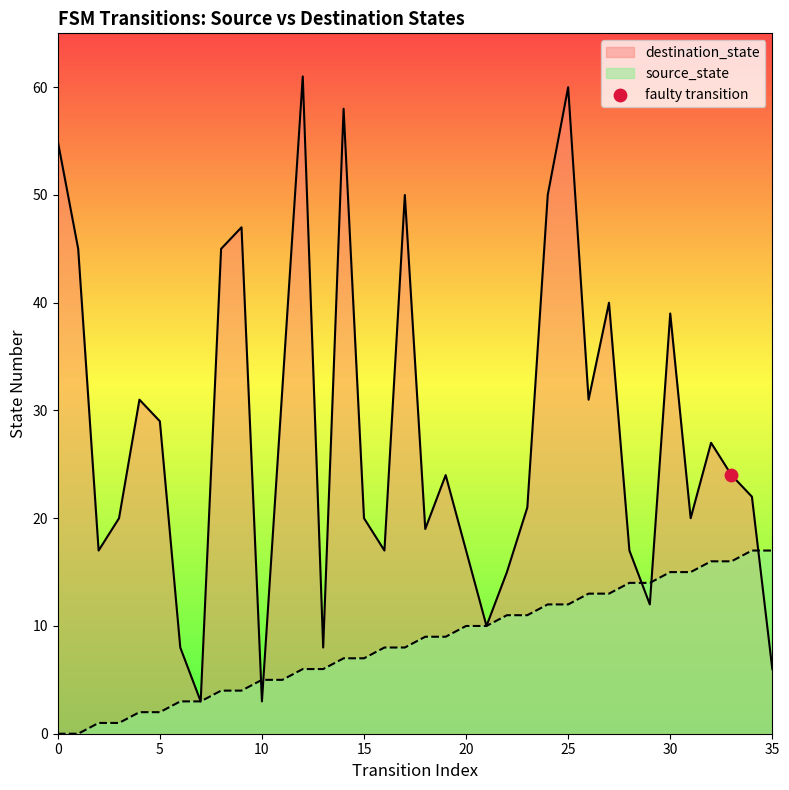

Which series has the largest Y range (max minus min)?

destination_state